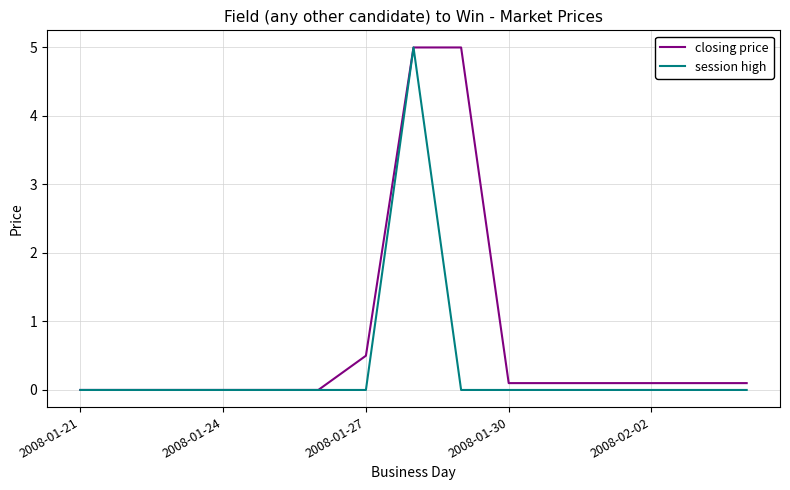

What is the maximum value shown in the chart?

5.0